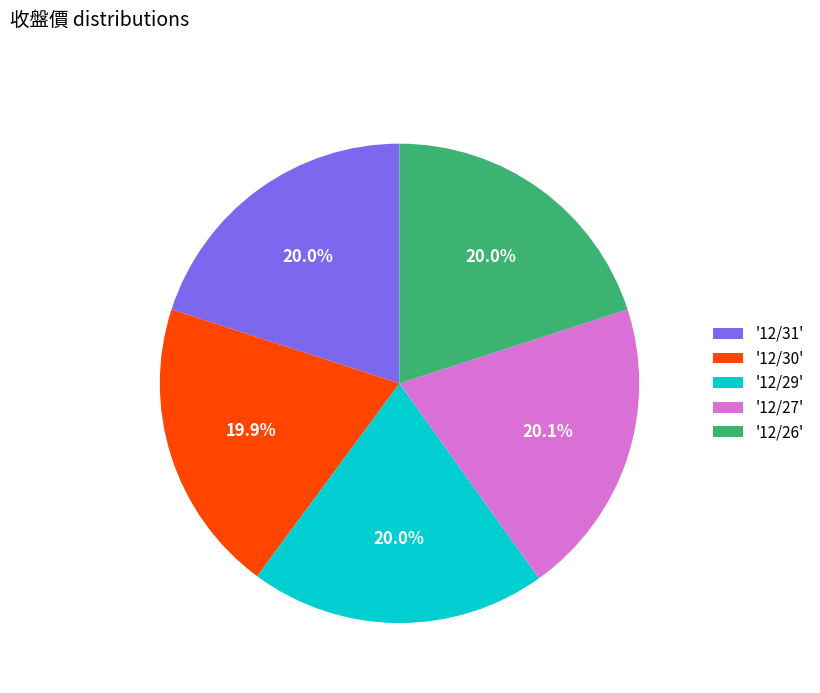

Does any single category account for the majority?

No